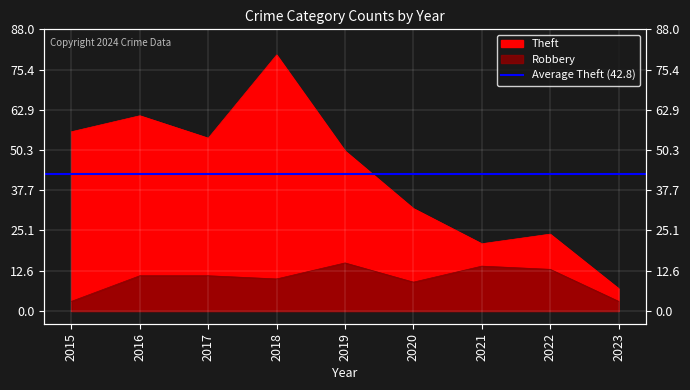

Reading left to right, list all the values displayed in this chart.

Theft: 2015=56	2016=61	2017=54	2018=80	2019=50	2020=32	2021=21	2022=24	2023=7
Robbery: 2015=3	2016=11	2017=11	2018=10	2019=15	2020=9	2021=14	2022=13	2023=3